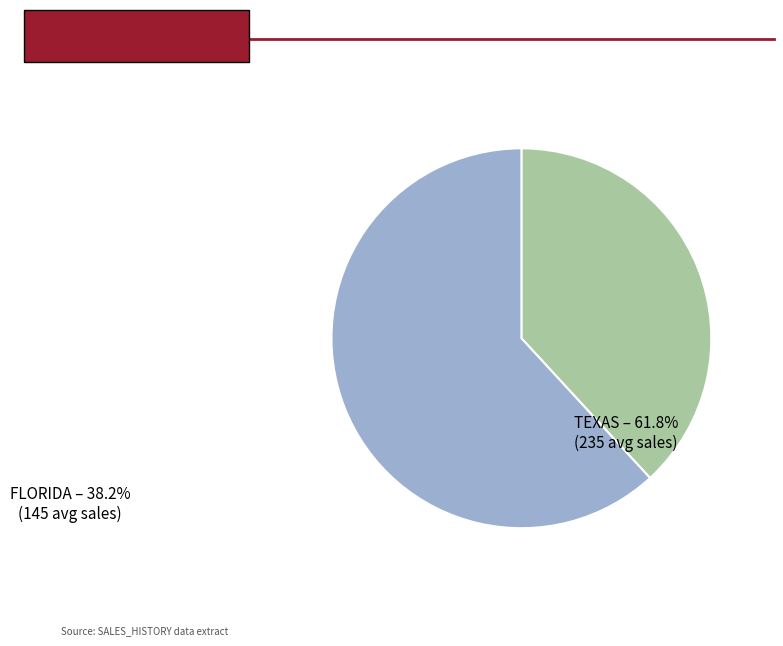

Which category has the biggest portion of the pie?

TEXAS